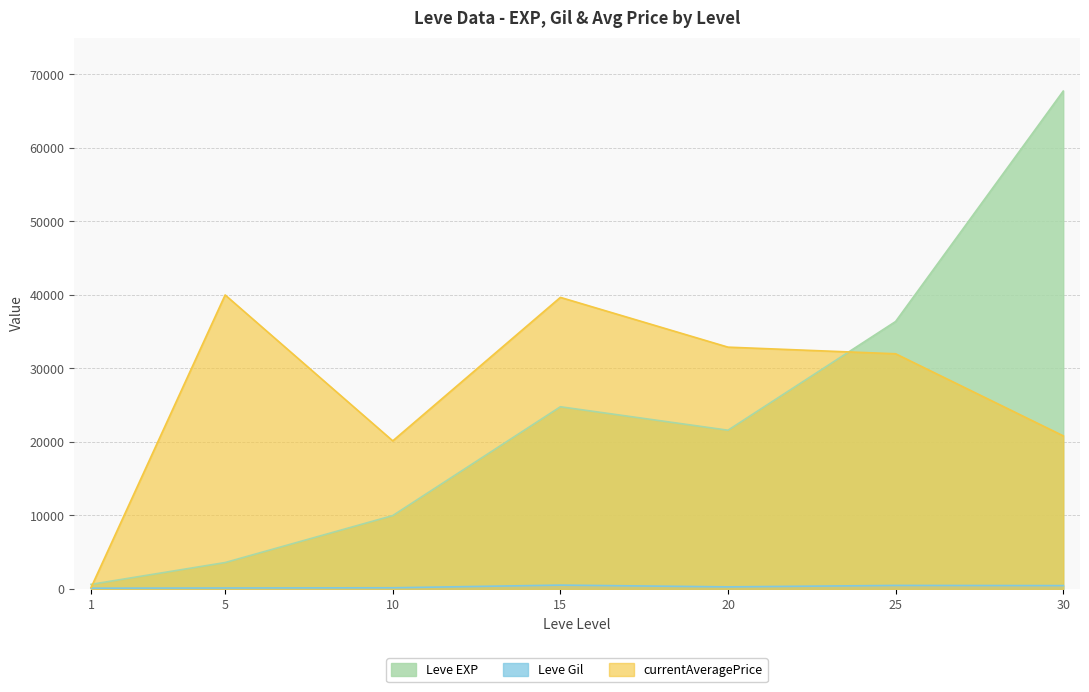

Reading left to right, transcribe all the data shown in this chart.

Leve EXP: 1=630.0	5=3600.0	10=9990.0	15=24790.0	20=21600.0	25=36390.0	30=67730.0
Leve Gil: 1=113.0	5=139.0	10=168.0	15=529.0	20=290.0	25=485.0	30=463.0
currentAveragePrice: 1=194.5	5=40000.0	10=20150.7	15=39670.7	20=32900.0	25=31999.0	30=20833.3